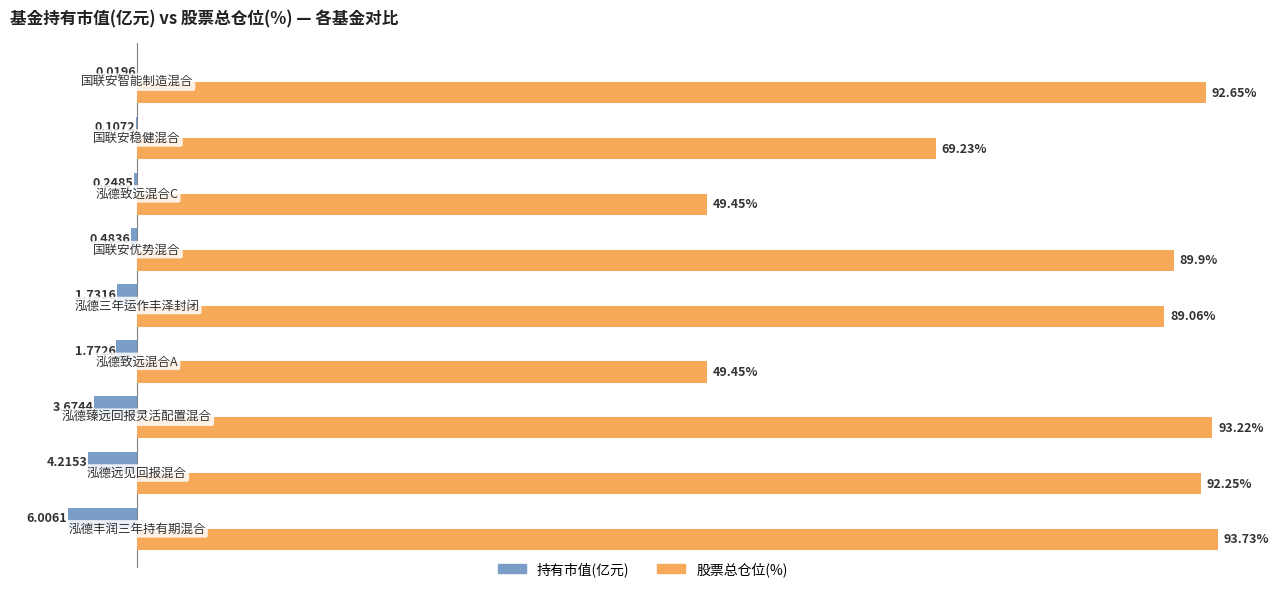

Which series has the largest total across all categories?

股票总仓位(%)